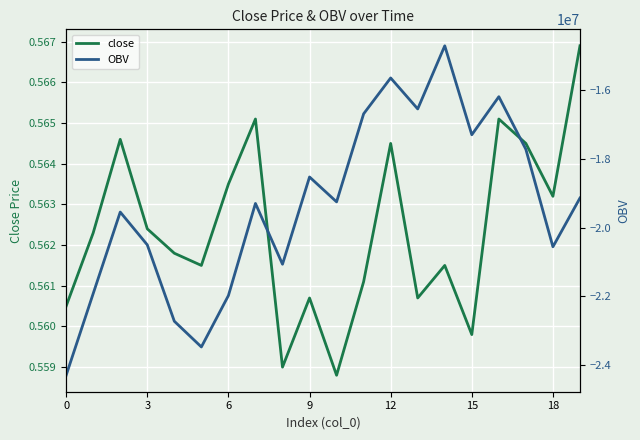

True or false: close and OBV cross at least once.

False